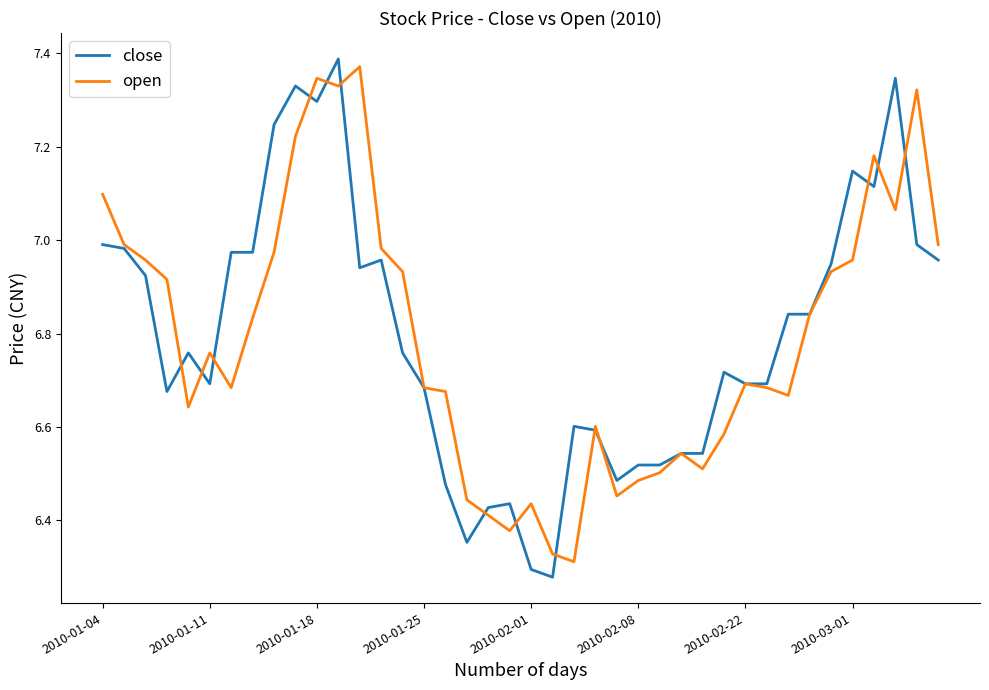

Is it true that open equals 1.5 at 2010-02-08?

False